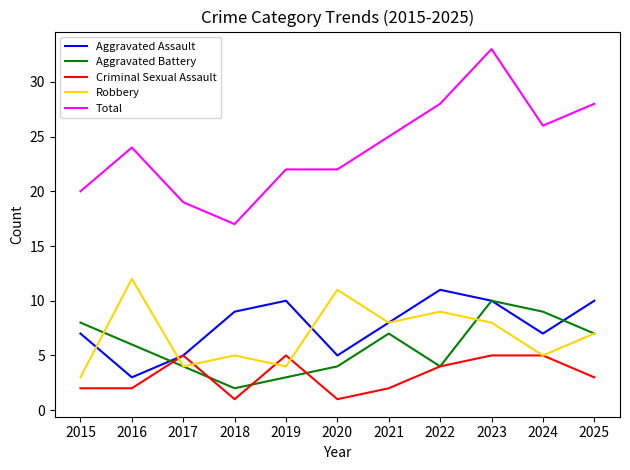

True or false: Aggravated Assault and Aggravated Battery intersect in this chart.

True